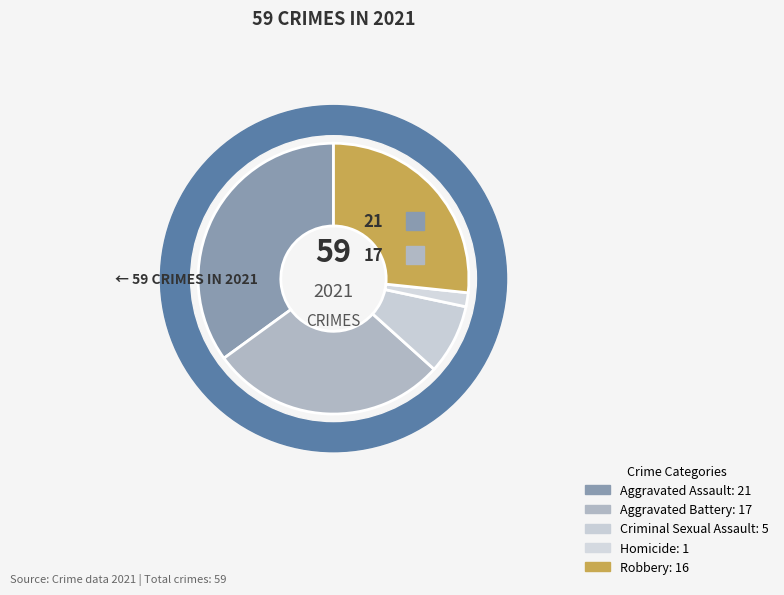

Which slice is the largest?

Aggravated Assault